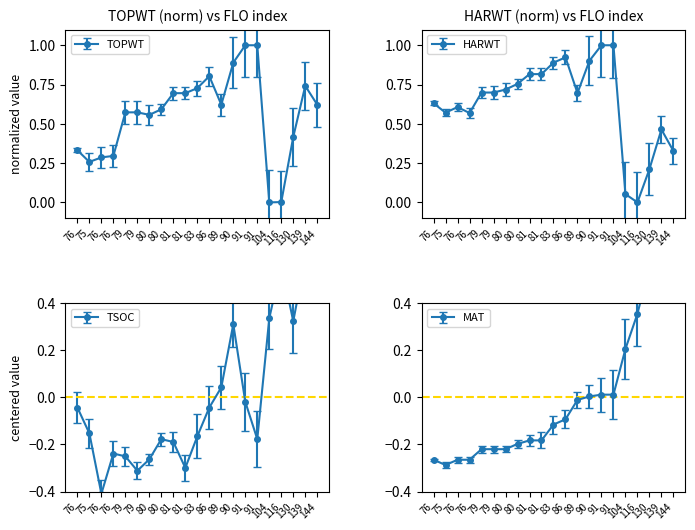

What is the lowest value of the TSOC series?

-0.4